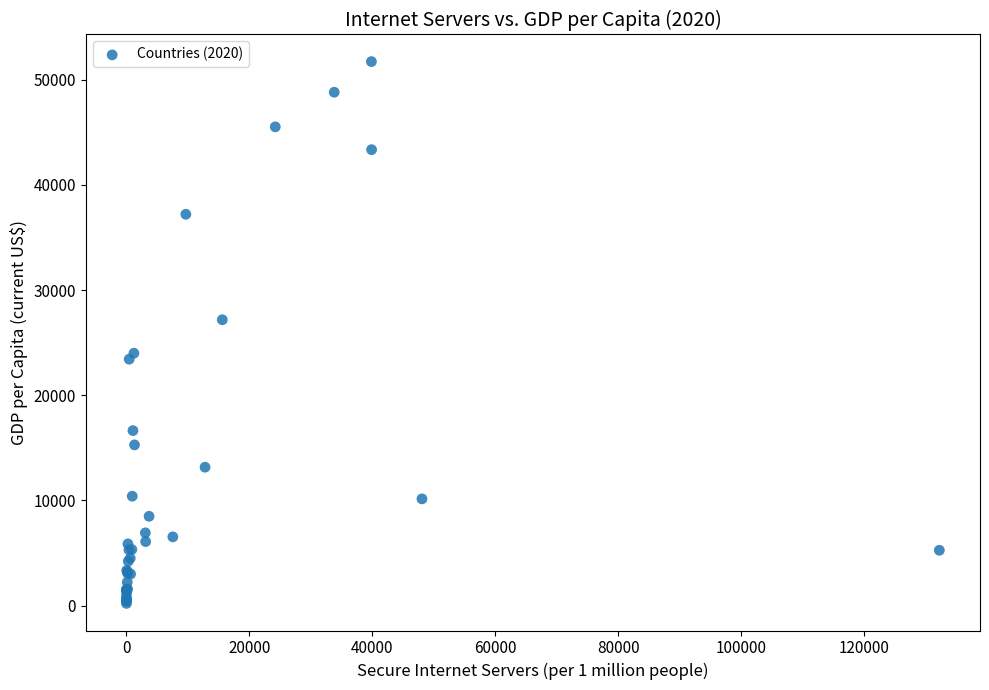

What Y value in the scatter plot is closest to 25969?

27179.3